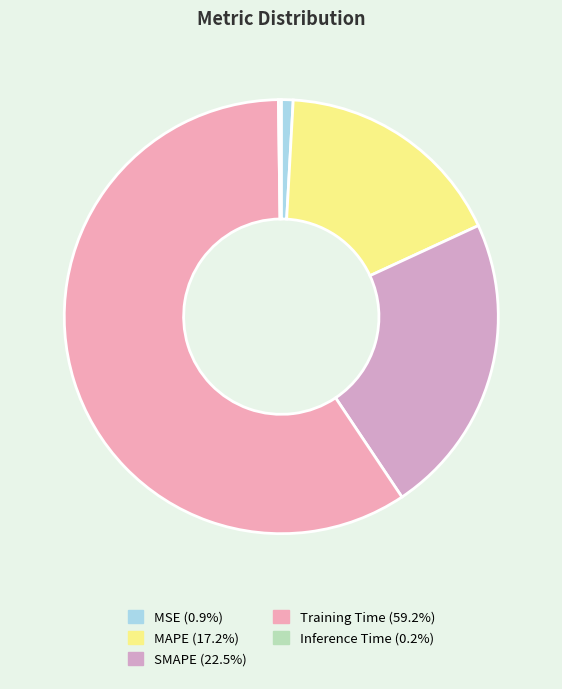

The SMAPE slice represents 23% of the pie. True or false?

True